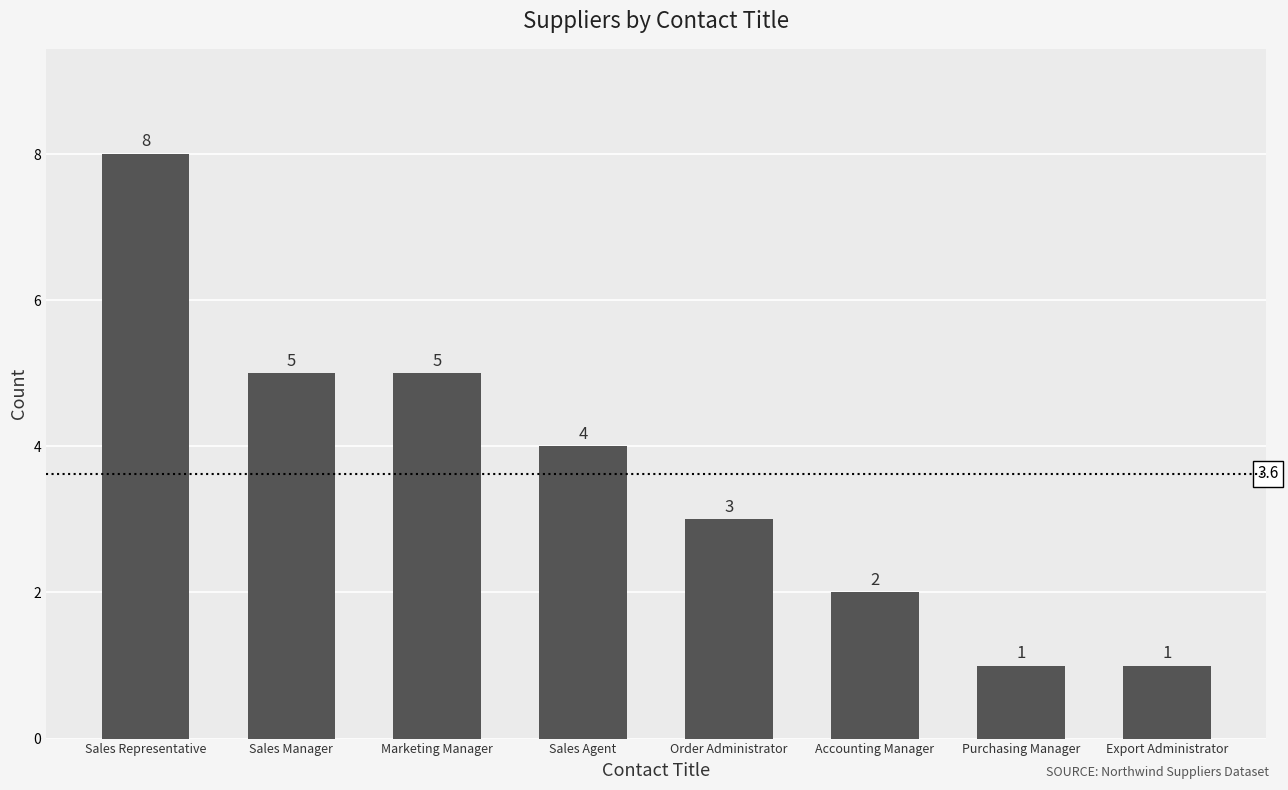

Is it true that the value at Sales Manager is 3?

False